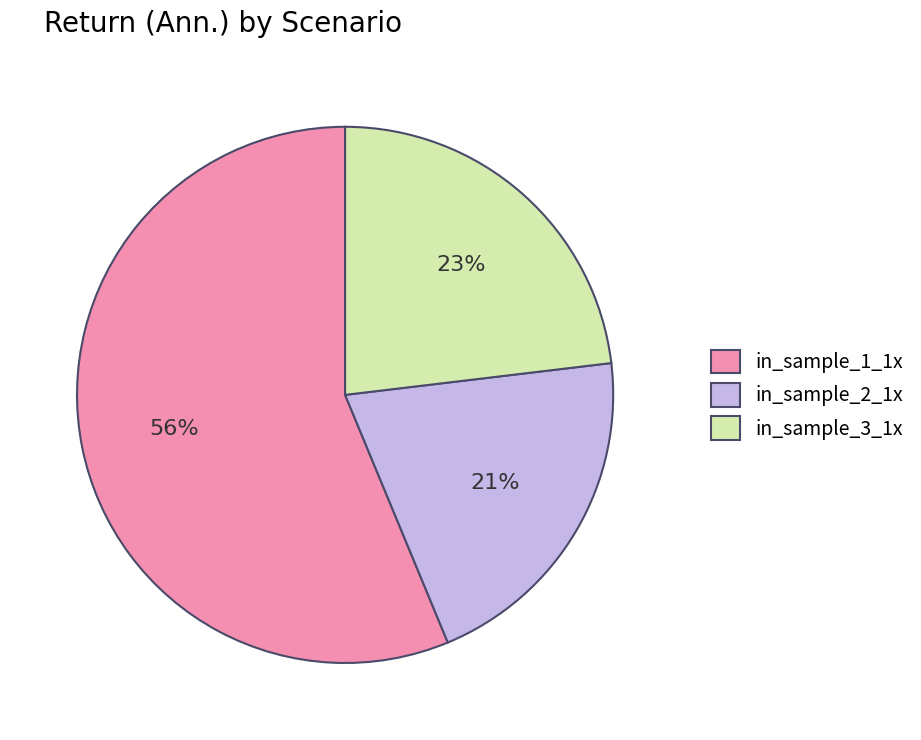

Count the number of slices in the pie.

3